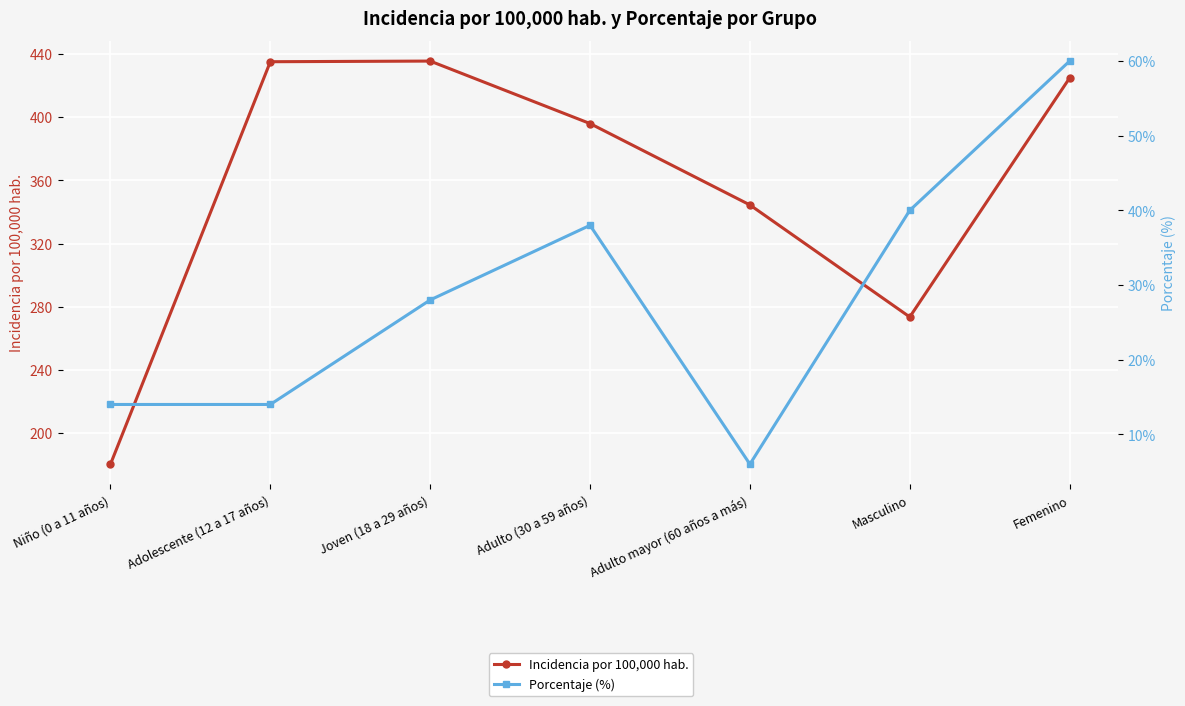

How many data points in Porcentaje (%) are above 28?

3